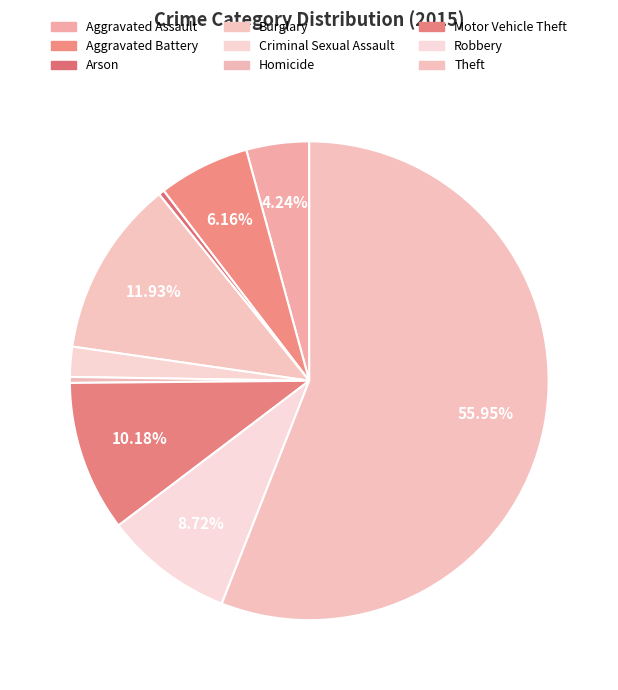

Is it true that Burglary is 12% of the pie?

True